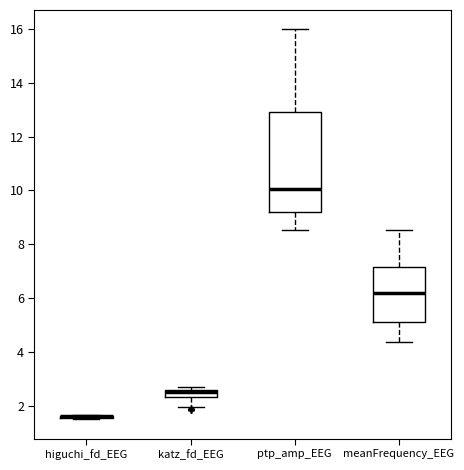

Where is the upper edge of the box for meanFrequency_EEG on the y-axis? The values are not printed on the chart, so give them approximately, as read against the axis.

7.2